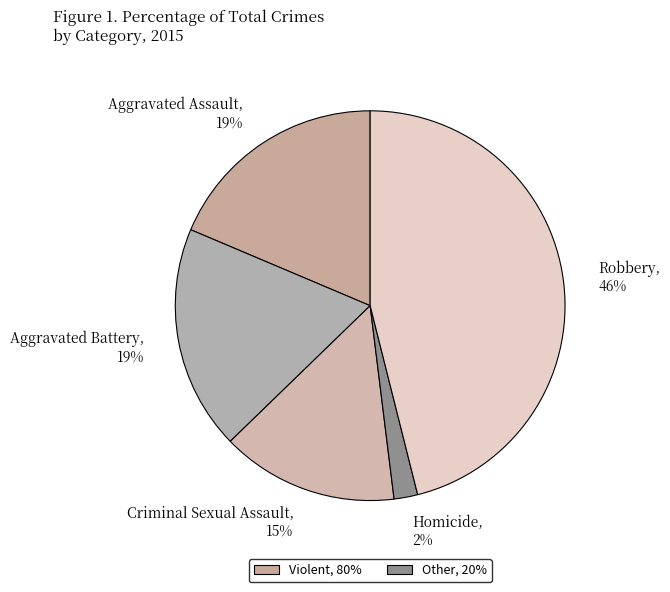

Is it true that Aggravated Battery is 19% of the pie?

True